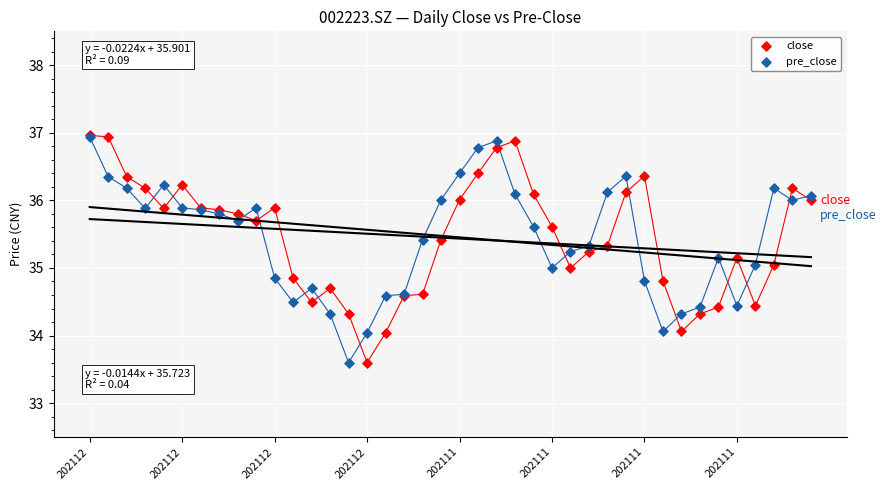

Which series has the largest Y range (max minus min)?

close